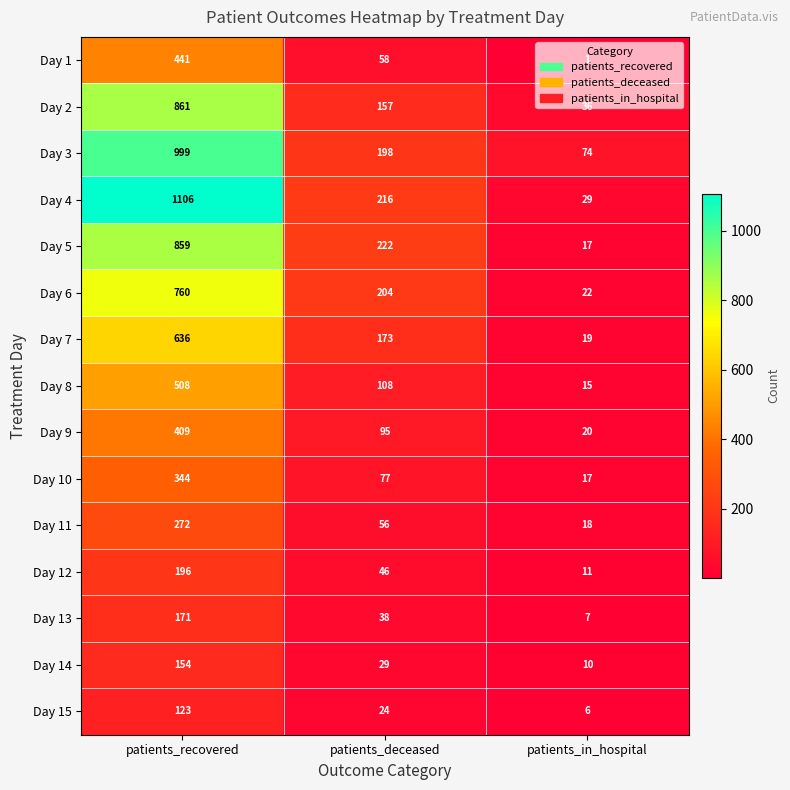

True or false: Day 1 has a value of 2 at patients_in_hospital.

False